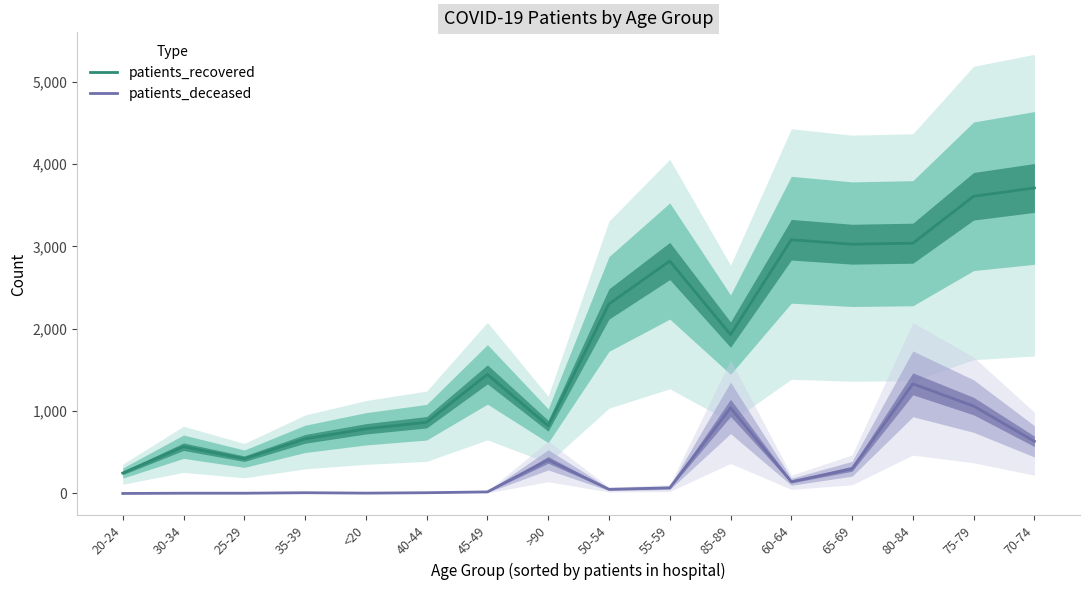

Rank the categories by patients_recovered value from lowest to highest.

20-24, 25-29, 30-34, 35-39, <20, >90, 40-44, 45-49, 85-89, 50-54, 55-59, 65-69, 80-84, 60-64, 75-79, 70-74